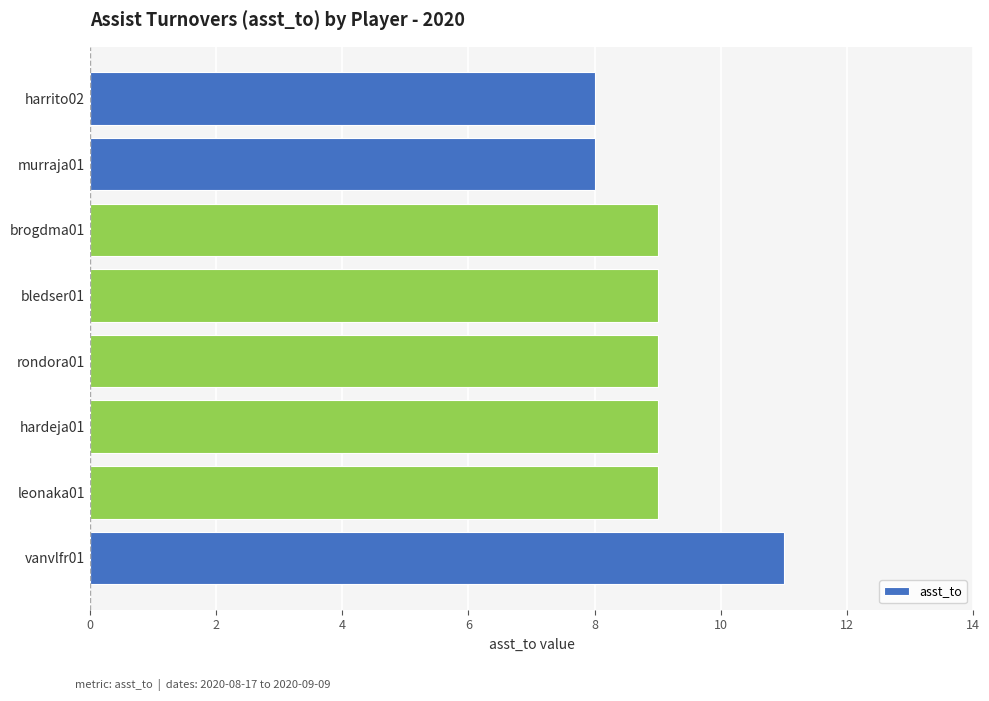

Reading bottom to top, extract all data points from this chart.

vanvlfr01=11	leonaka01=9	hardeja01=9	rondora01=9	bledser01=9	brogdma01=9	murraja01=8	harrito02=8